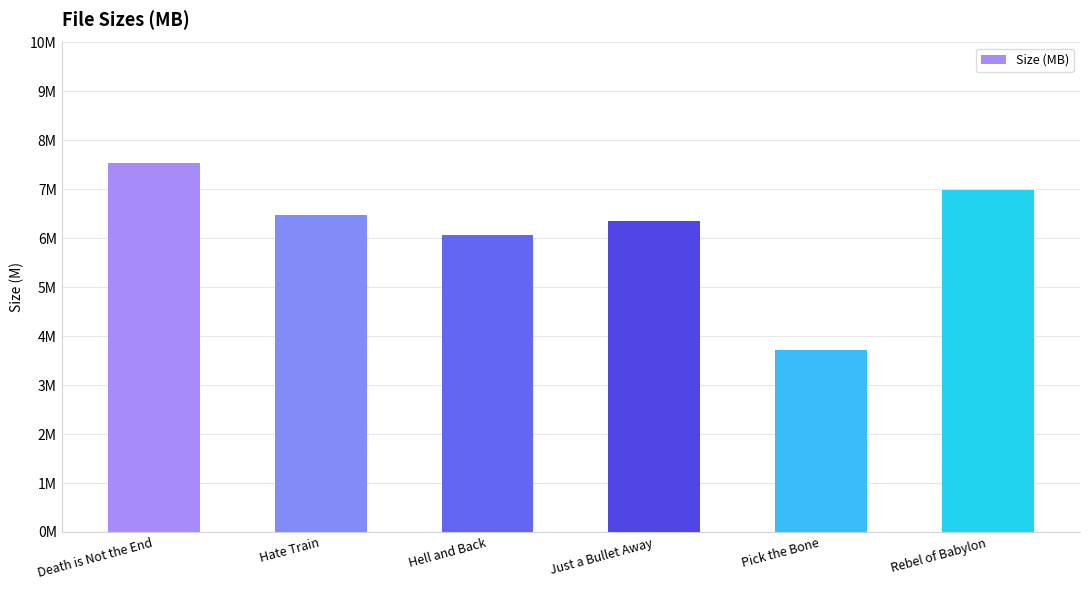

The value at Hate Train is 6.5. True or false?

True